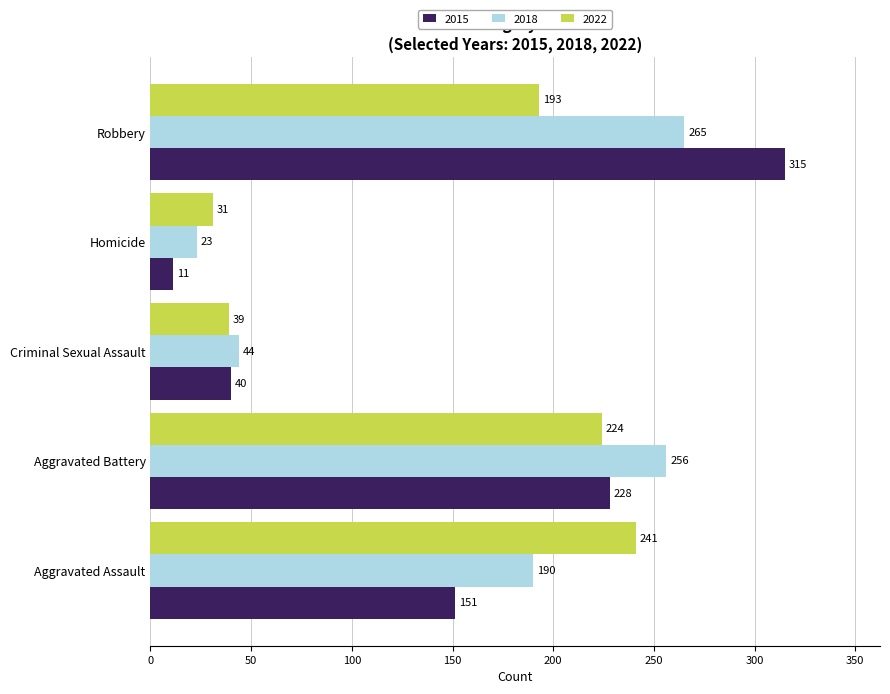

What is the difference between the 2015 values at Aggravated Battery and Criminal Sexual Assault?

188